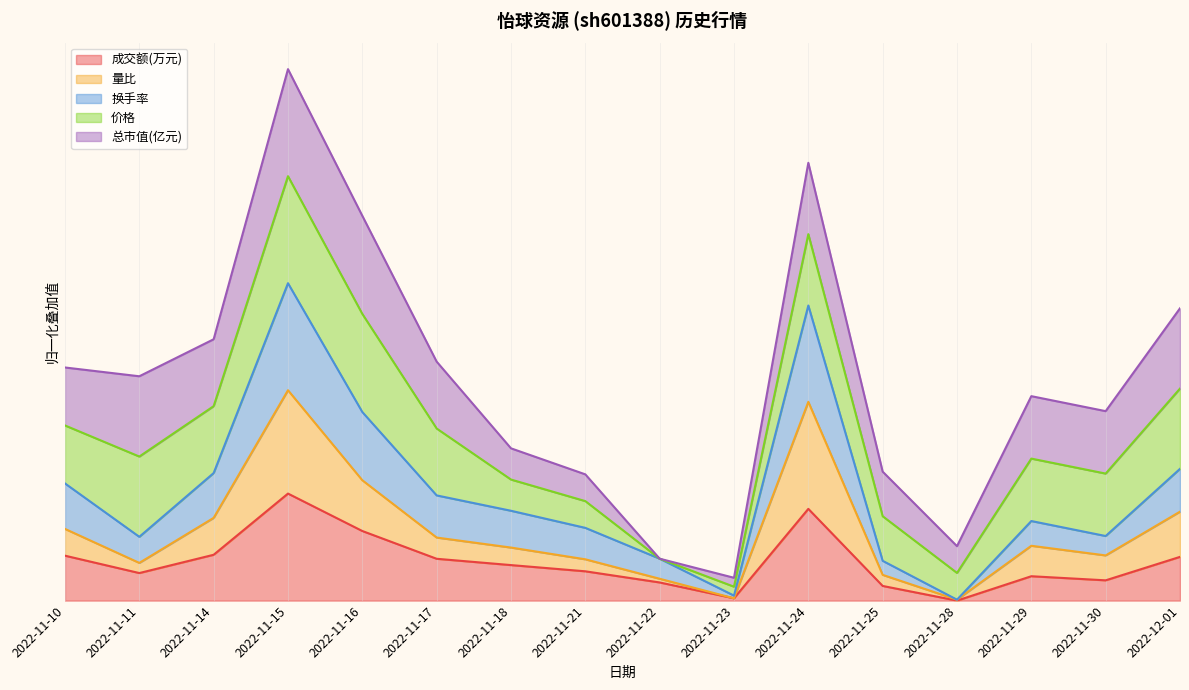

At which category is the sum across all series the highest?

2022-11-15